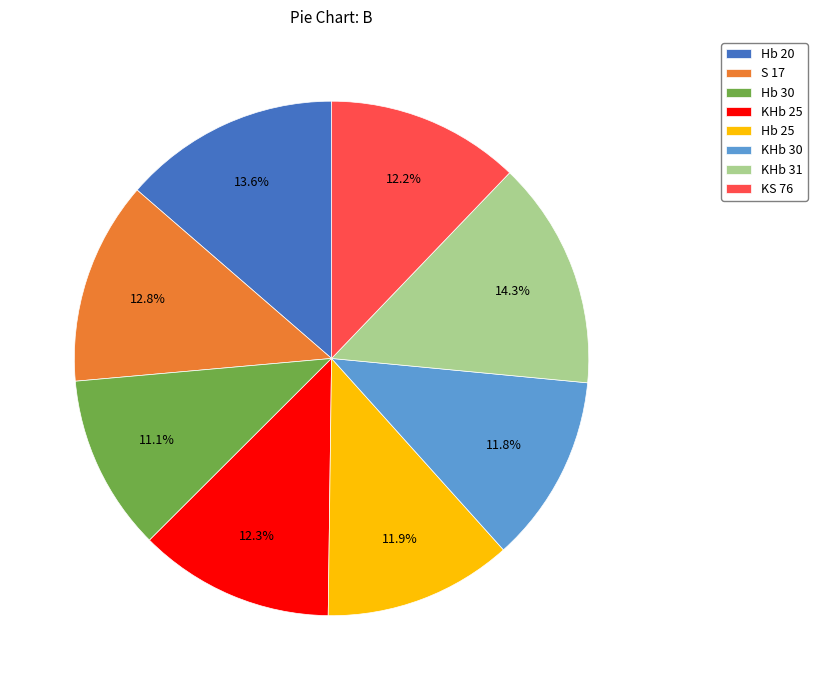

What is the smallest slice in the pie chart?

Hb 30